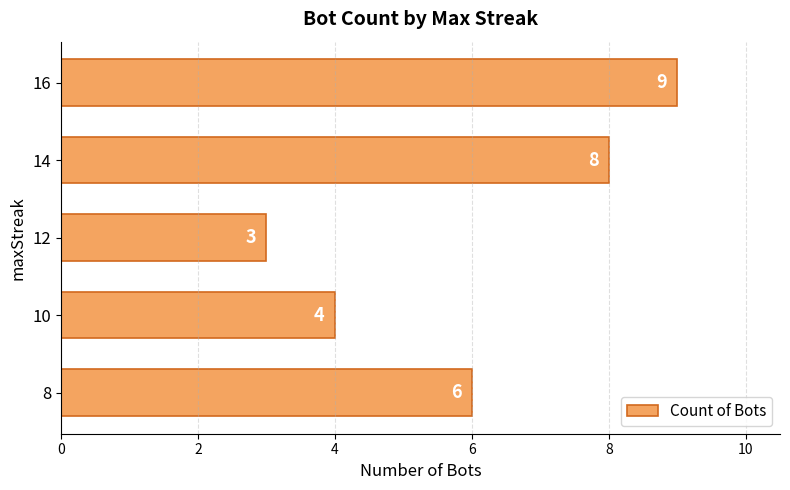

What is the difference between the maximum and second lowest values?

5